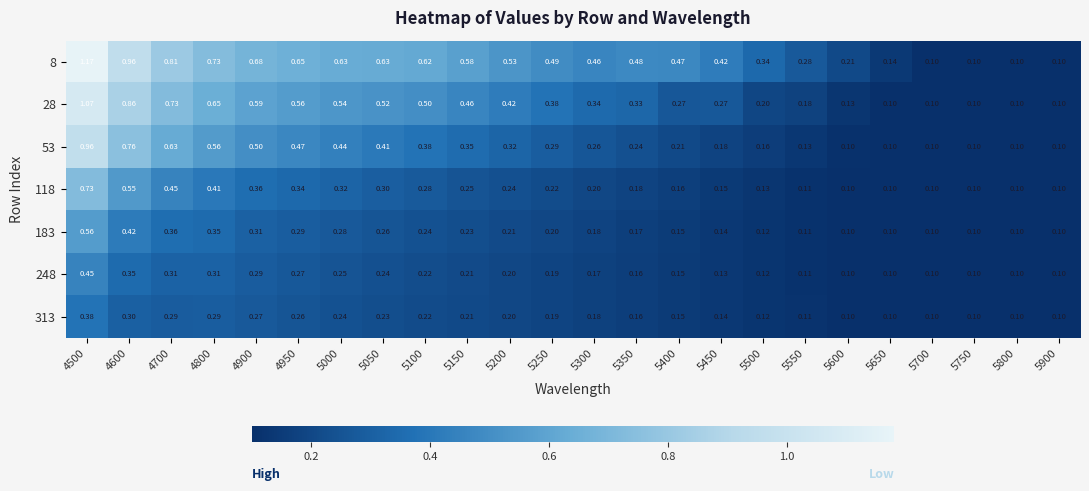

At how many categories does at least one series exceed 0?

24